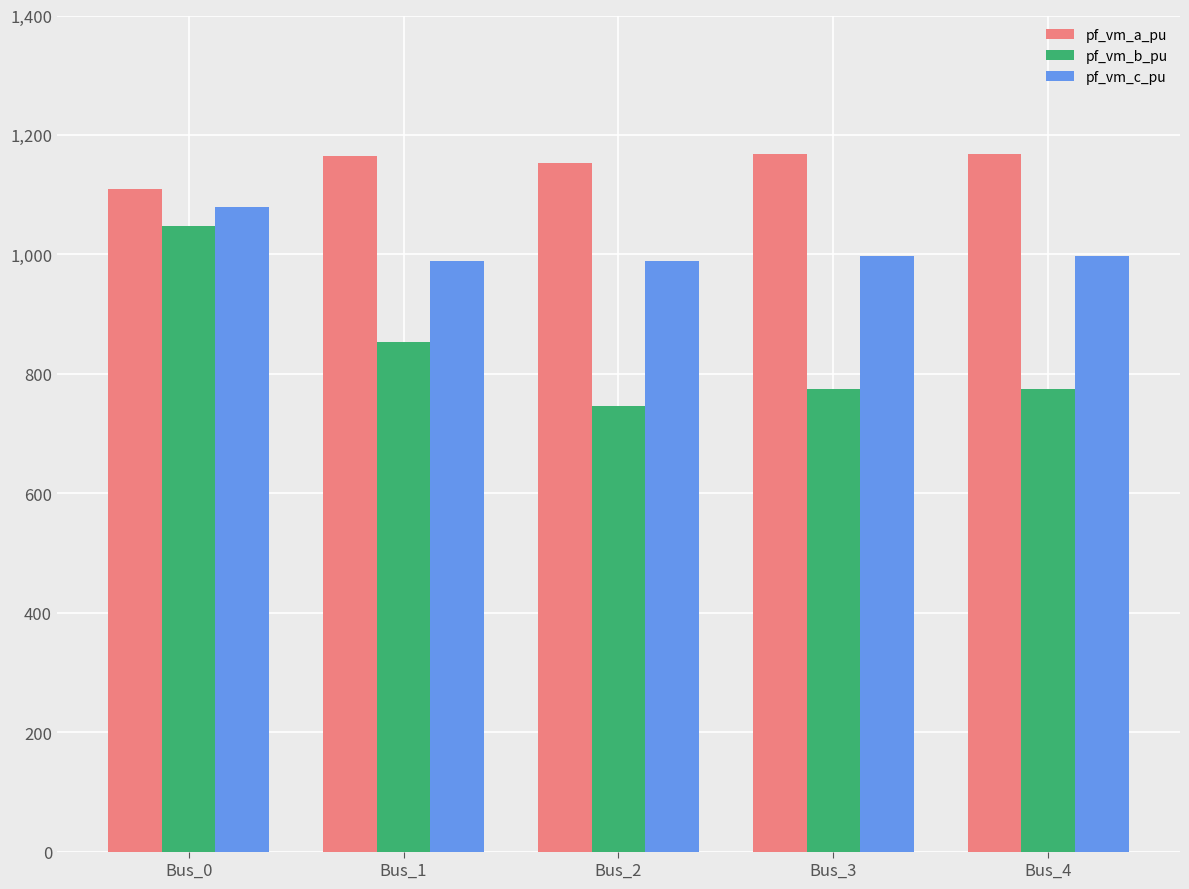

How many groups of bars are there?

5